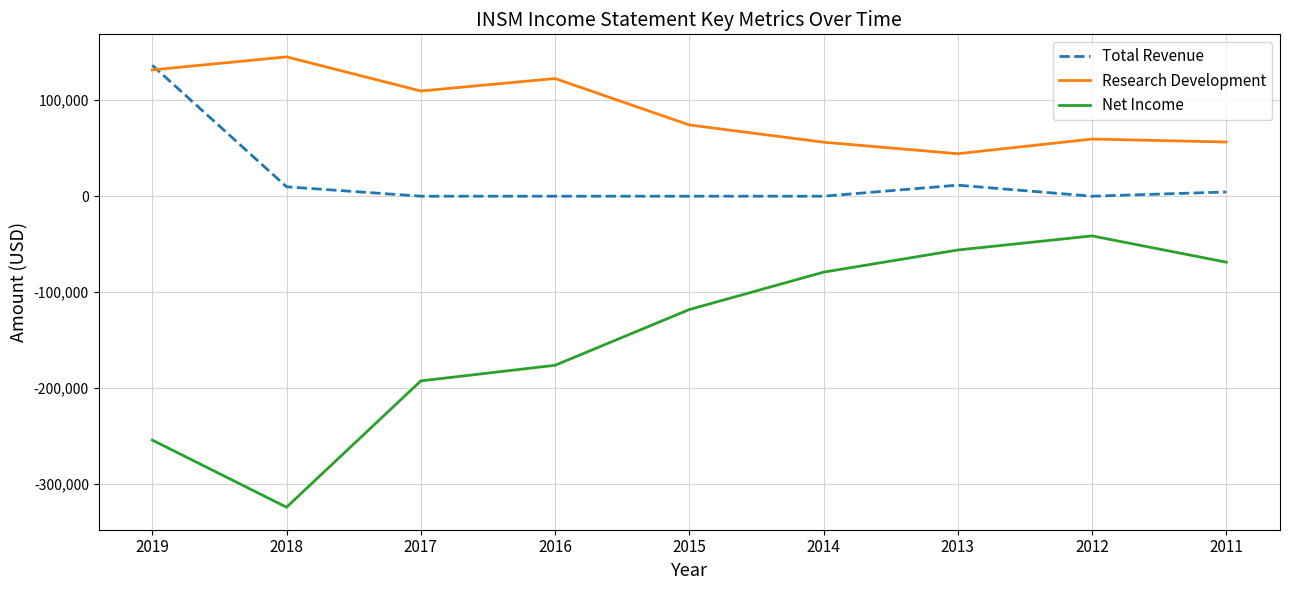

Rank the series by their maximum value, from highest to lowest.

Research Development, Total Revenue, Net Income